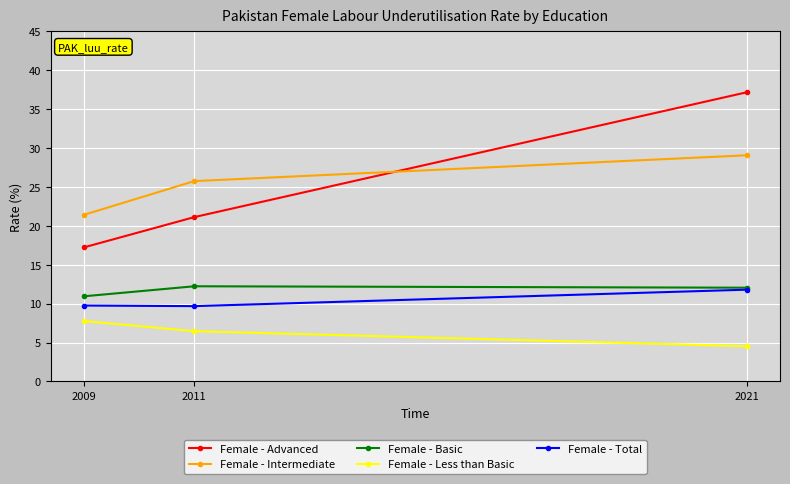

Which label corresponds to the smallest value in the chart?

2021